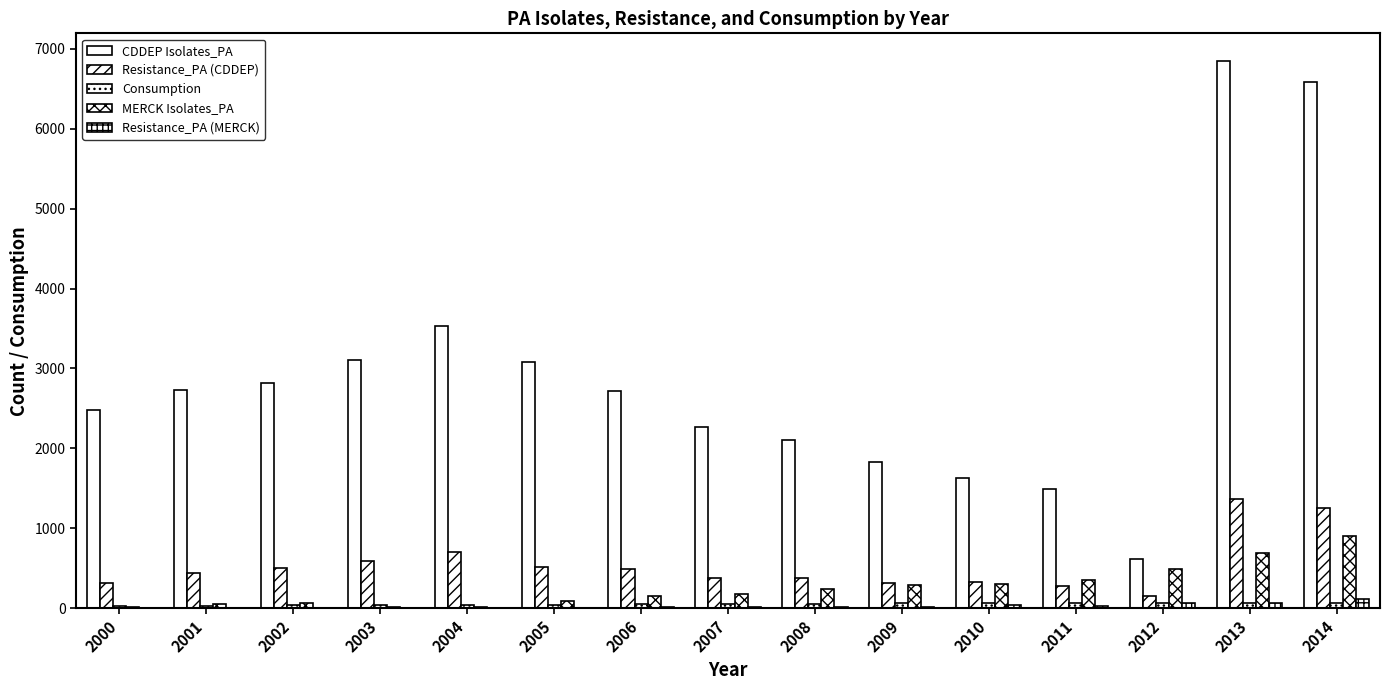

Is it true that CDDEP Isolates_PA equals 186 at 2012?

False